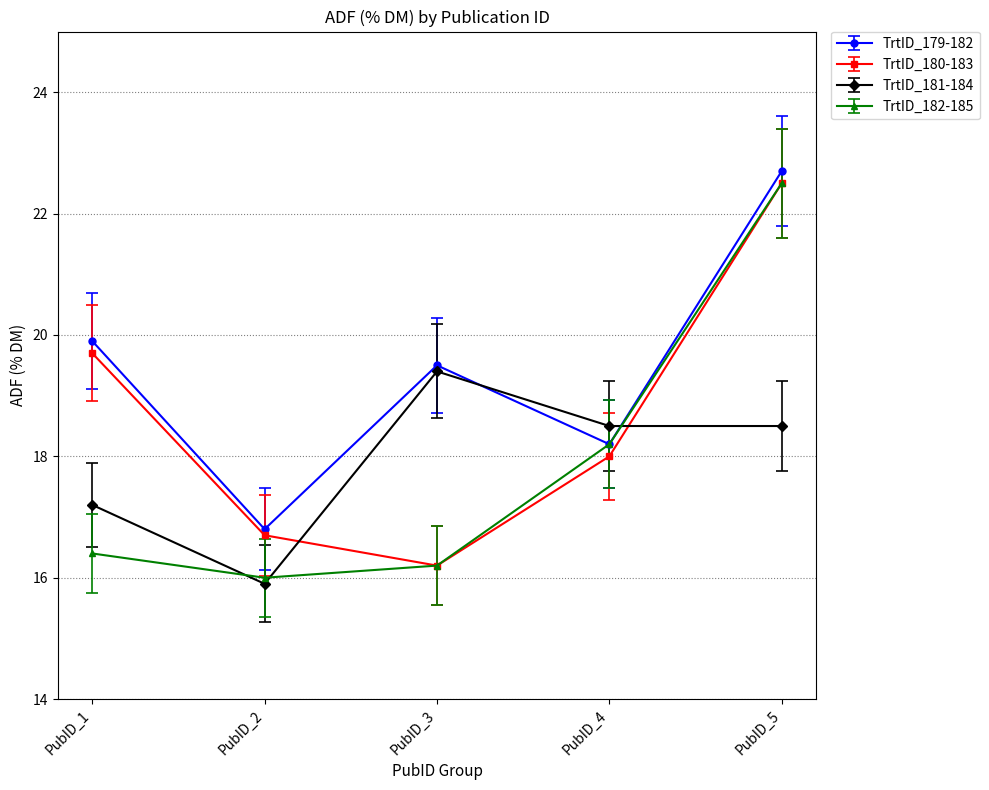

Rank the categories by TrtID_180-183 value from lowest to highest.

PubID_3, PubID_2, PubID_4, PubID_1, PubID_5